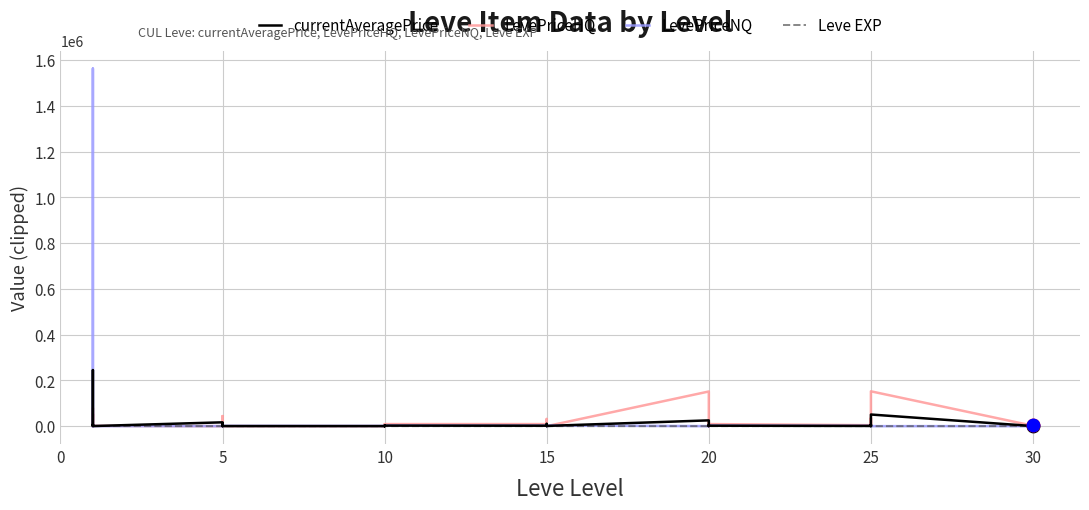

Is the value of LevePriceHQ at 20 greater than the value of Leve EXP at 5?

Yes